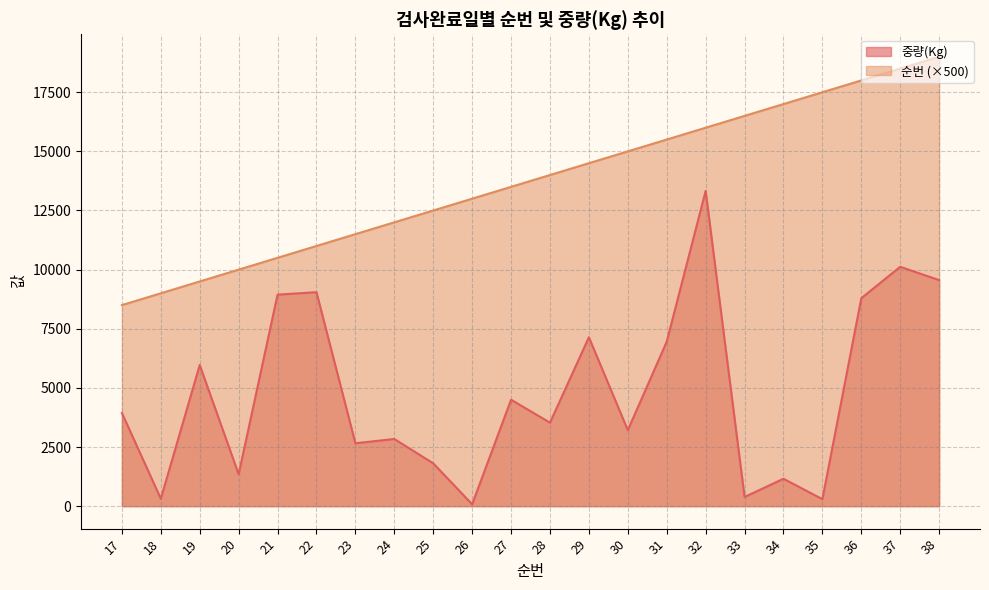

What is the total value across all series at 21?

19443